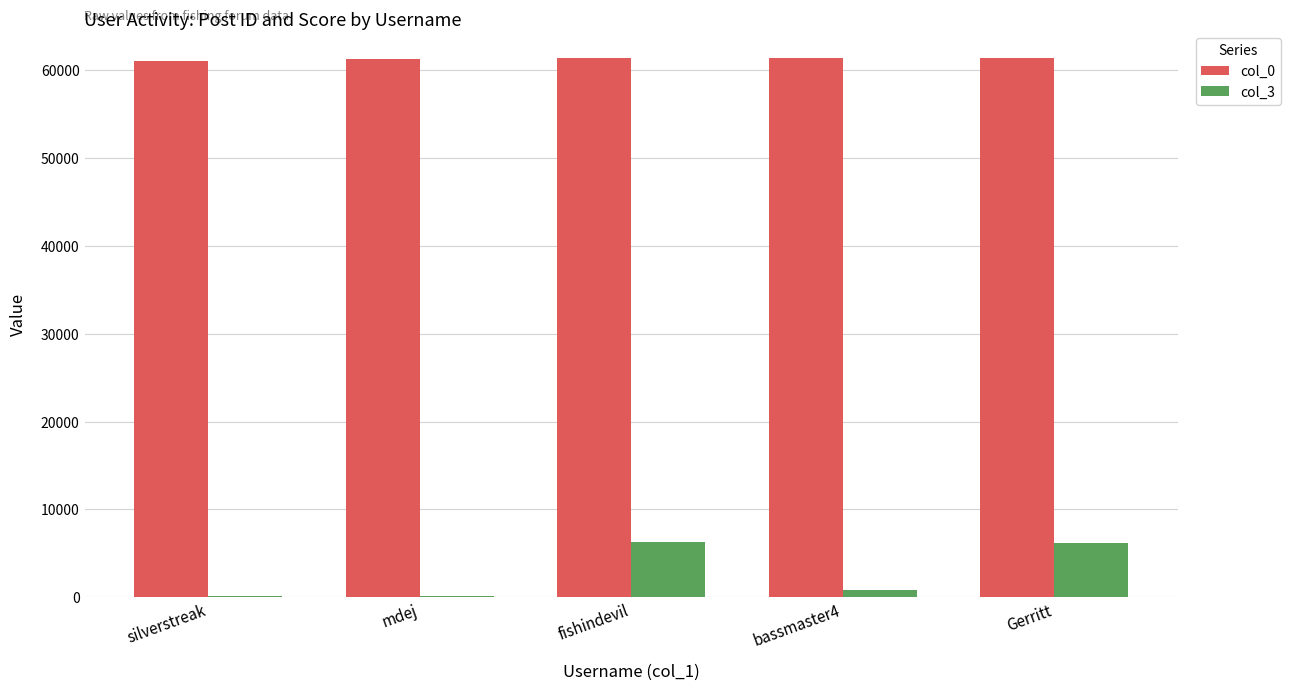

What is the total value across all series at Gerritt?

67549